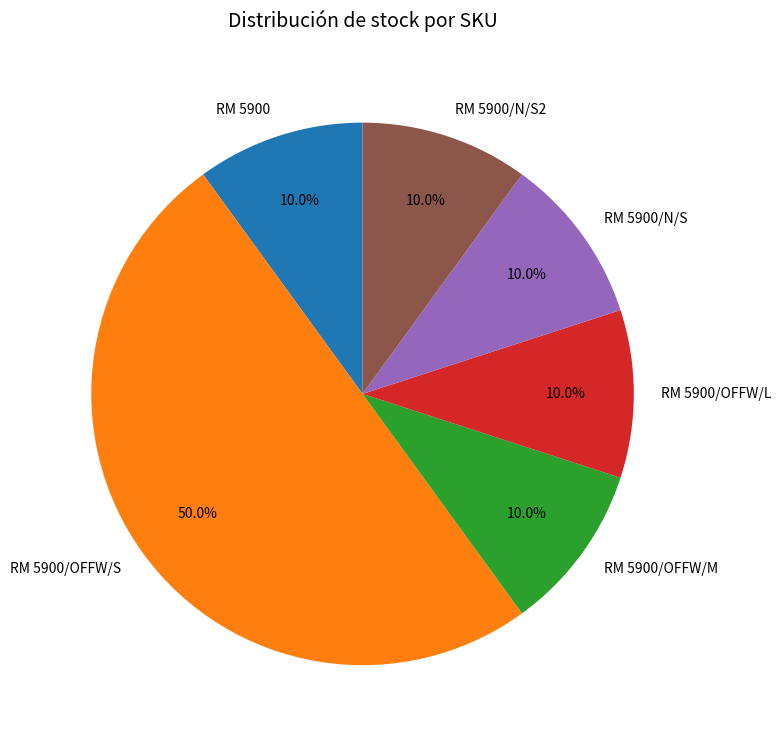

Which has a higher value, RM 5900/OFFW/S or RM 5900?

RM 5900/OFFW/S